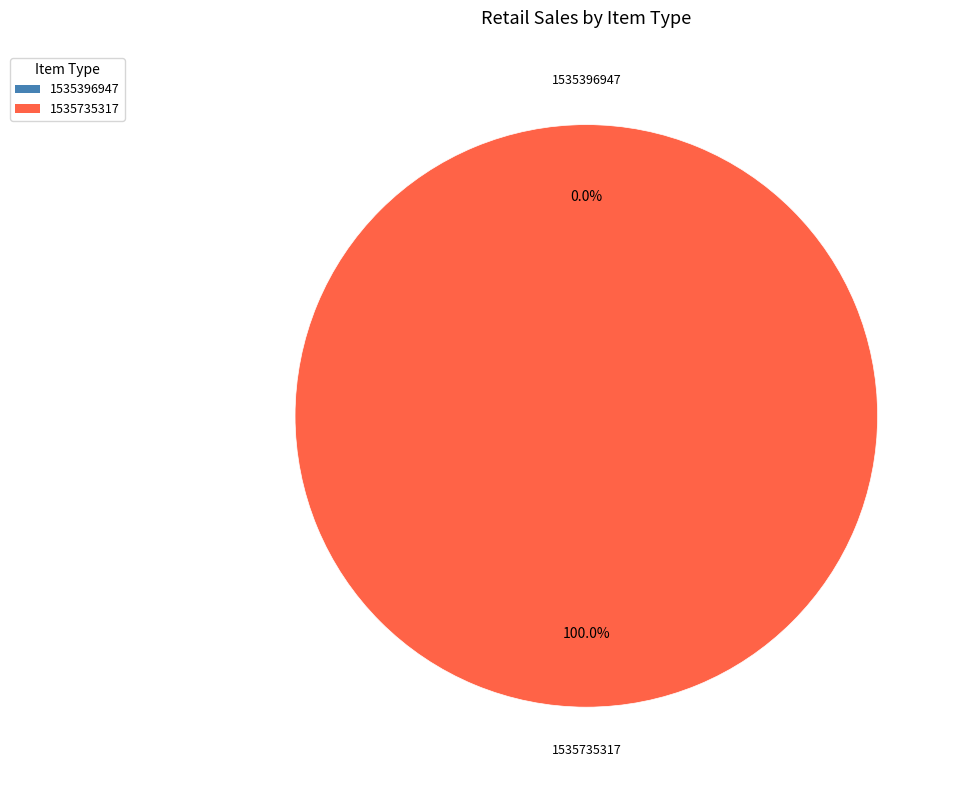

What is the smallest slice in the pie chart?

1535396947